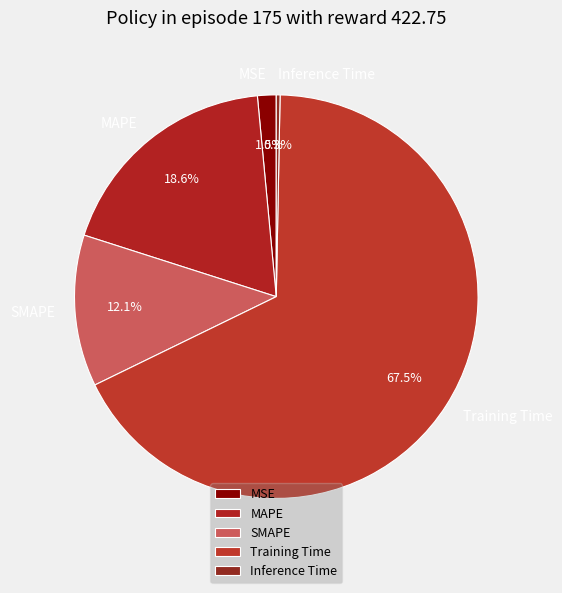

Which has a higher value, SMAPE or Inference Time?

SMAPE